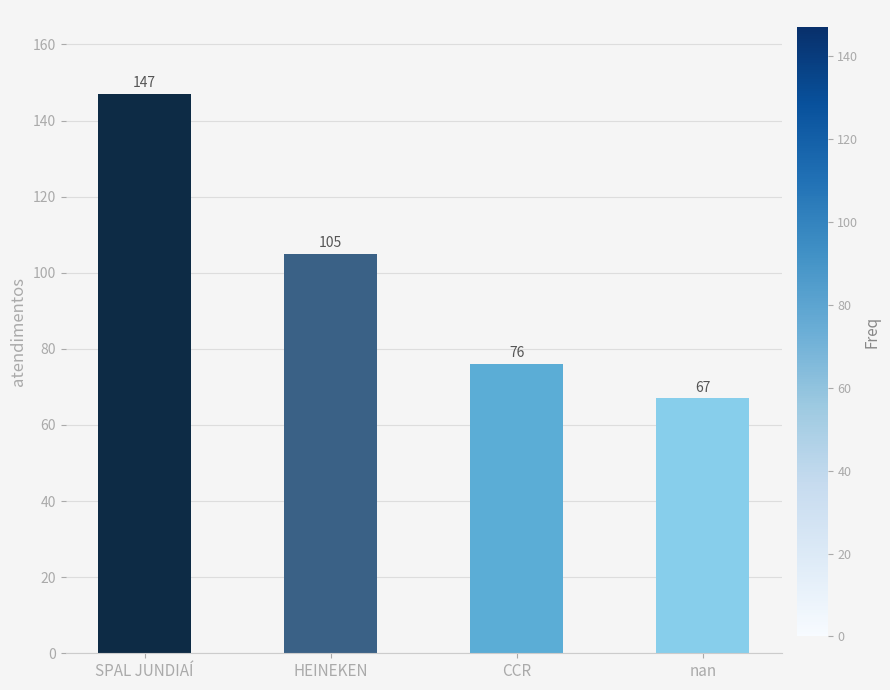

What is the greatest value displayed?

147